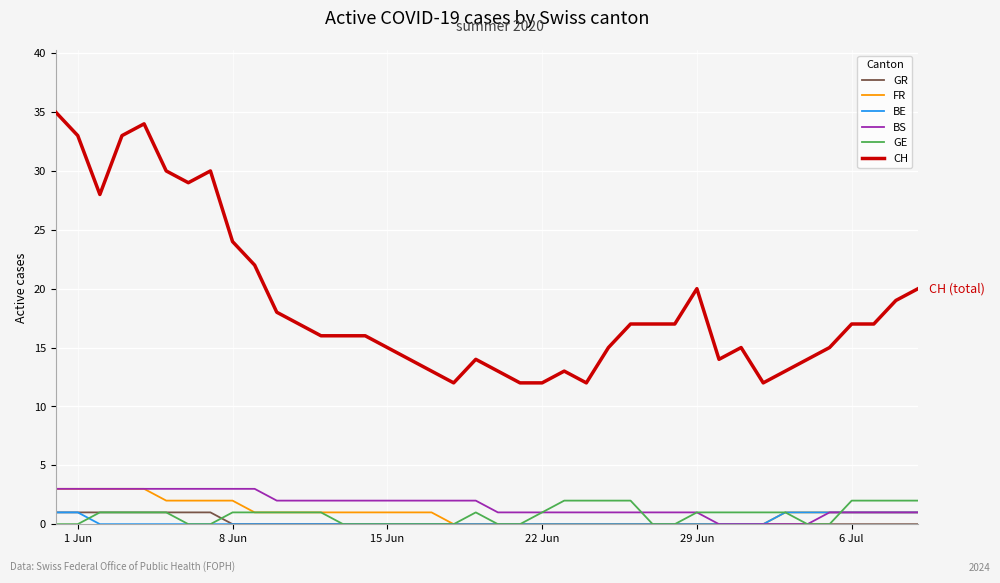

True or false: CH and BS cross at least once.

False